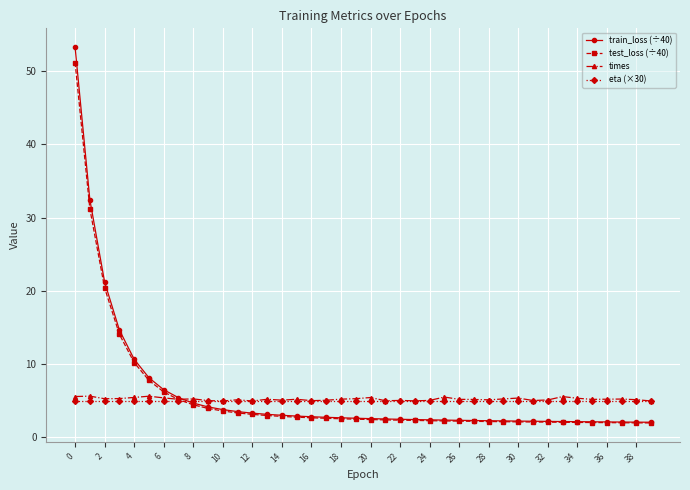

What is the value of the test_loss (÷40) point at the 39th from the left?

2.0